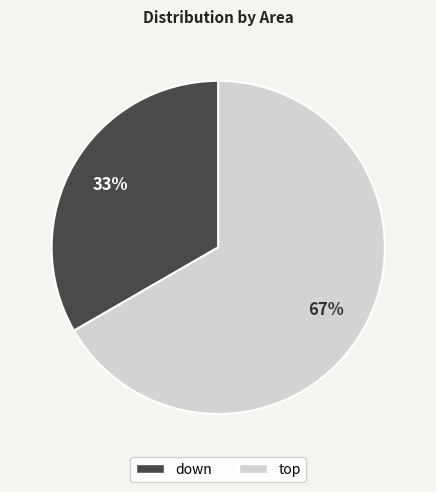

Rank the categories by value from highest to lowest.

top, down